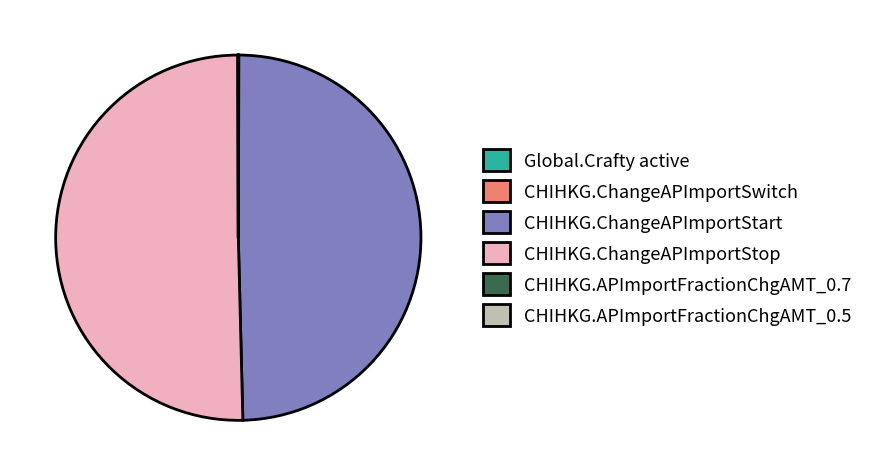

What is the ratio of the value at CHIHKG.ChangeAPImportStart to the value at CHIHKG.ChangeAPImportStop?

1.0